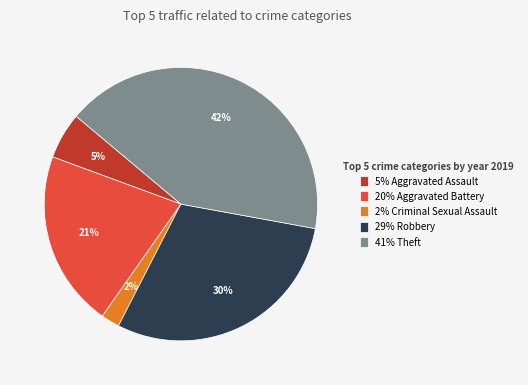

Between 2% Criminal Sexual Assault and 29% Robbery, which is larger?

29% Robbery